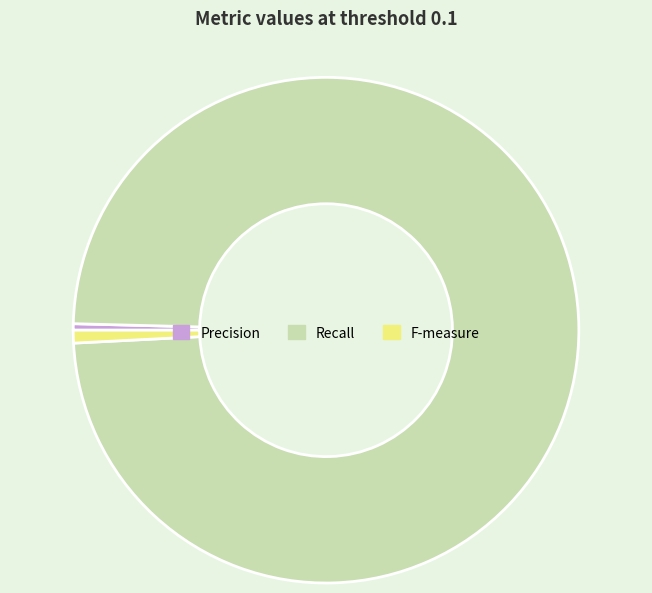

Is there any slice that represents more than half of the pie?

Yes